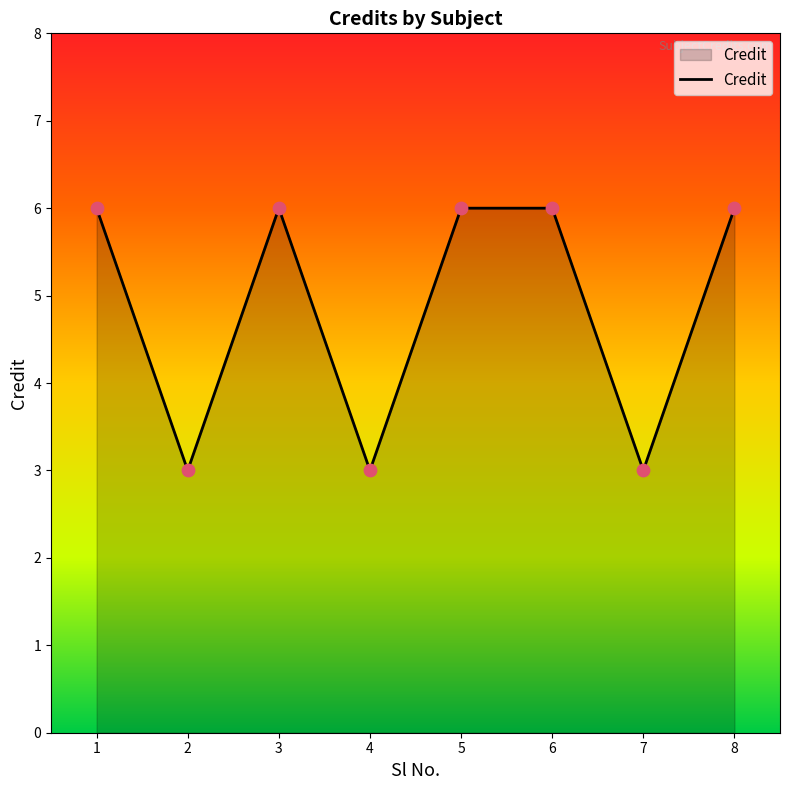

Approximately how many times larger is the value at 3 compared to 4?

2.0